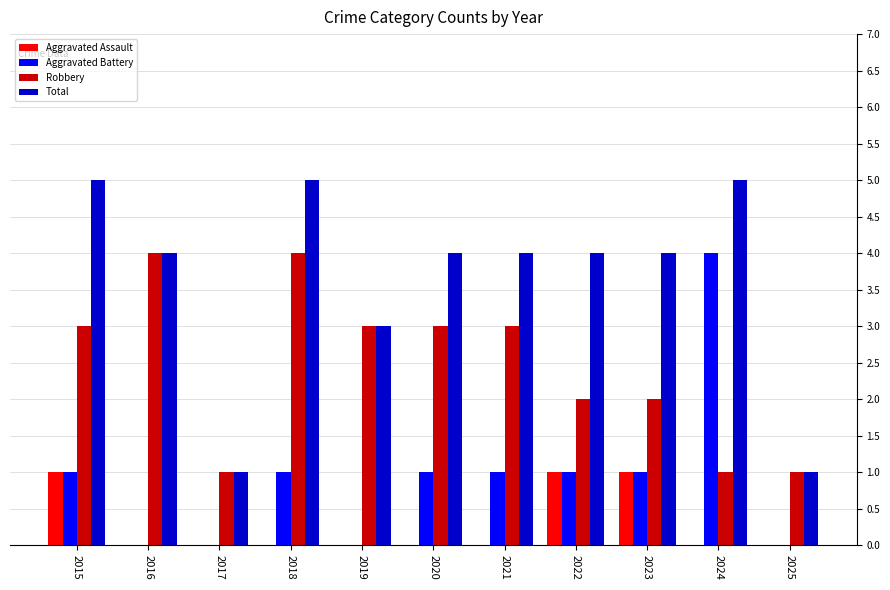

Count the number of data series in this chart.

4